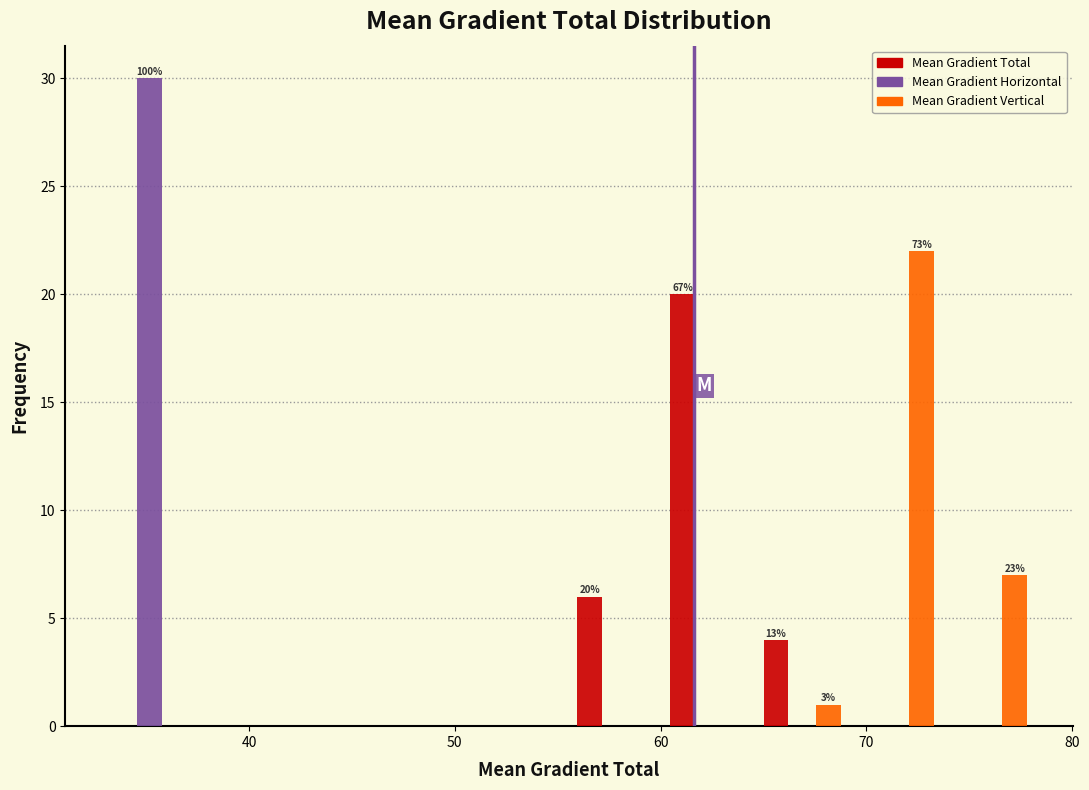

In the Mean Gradient Horizontal series, which range on the x-axis has the tallest bar?

33 to 37